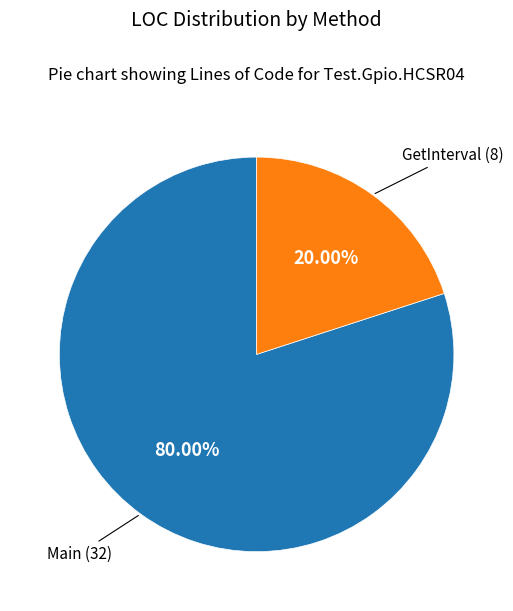

To the nearest percent, what is the average slice percentage?

50%